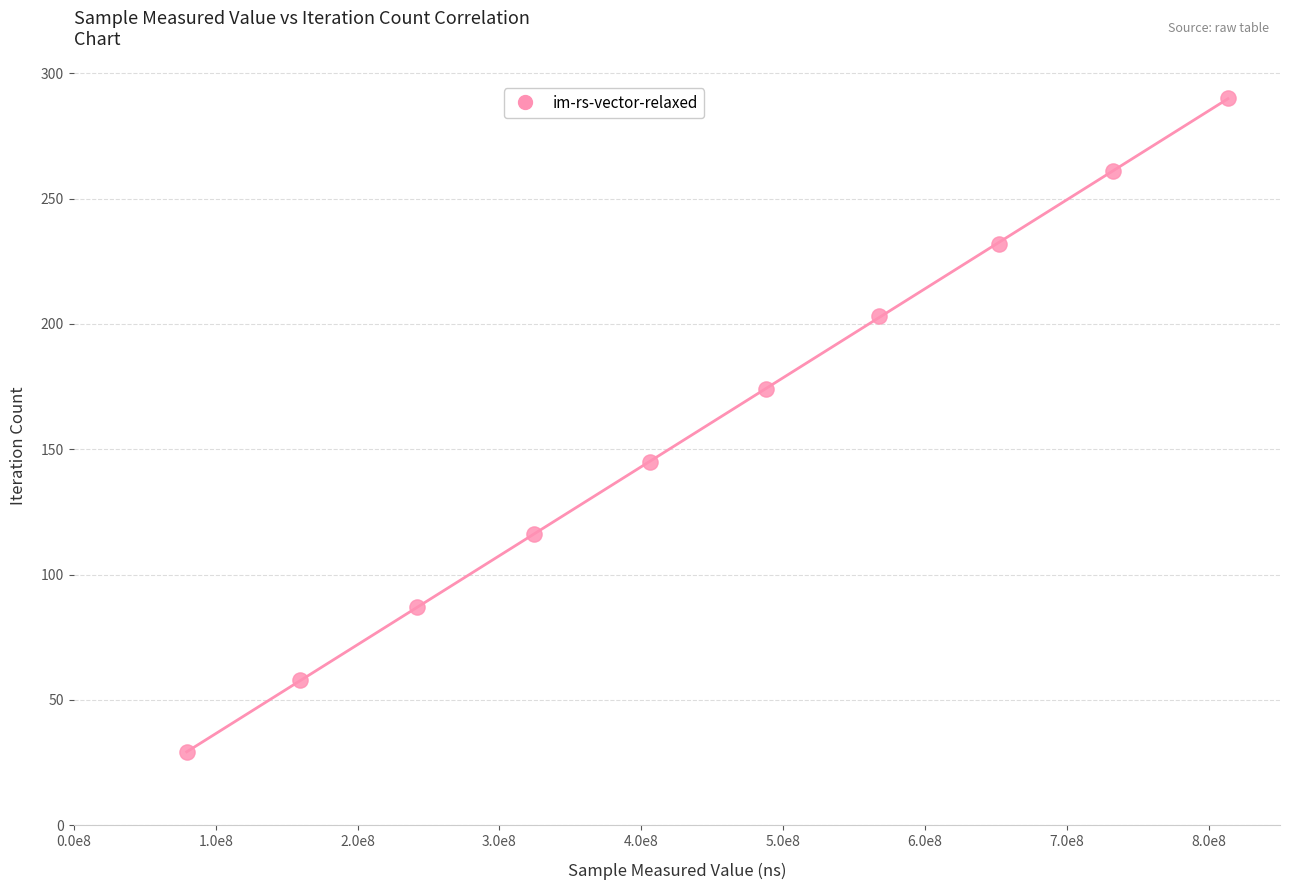

What is the average X value?

446336983